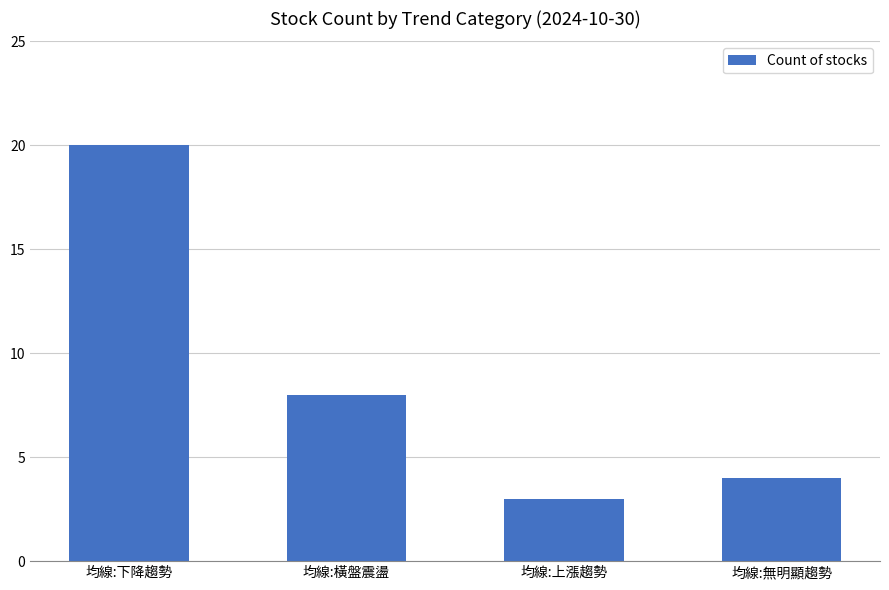

Reading right to left, transcribe all the data shown in this chart.

均線:無明顯趨勢=4	均線:上漲趨勢=3	均線:橫盤震盪=8	均線:下降趨勢=20